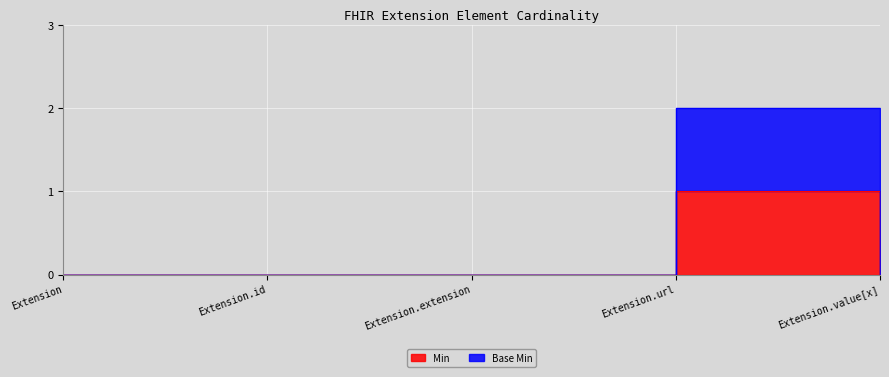

True or false: Base Min has a value of -1 at Extension.

False